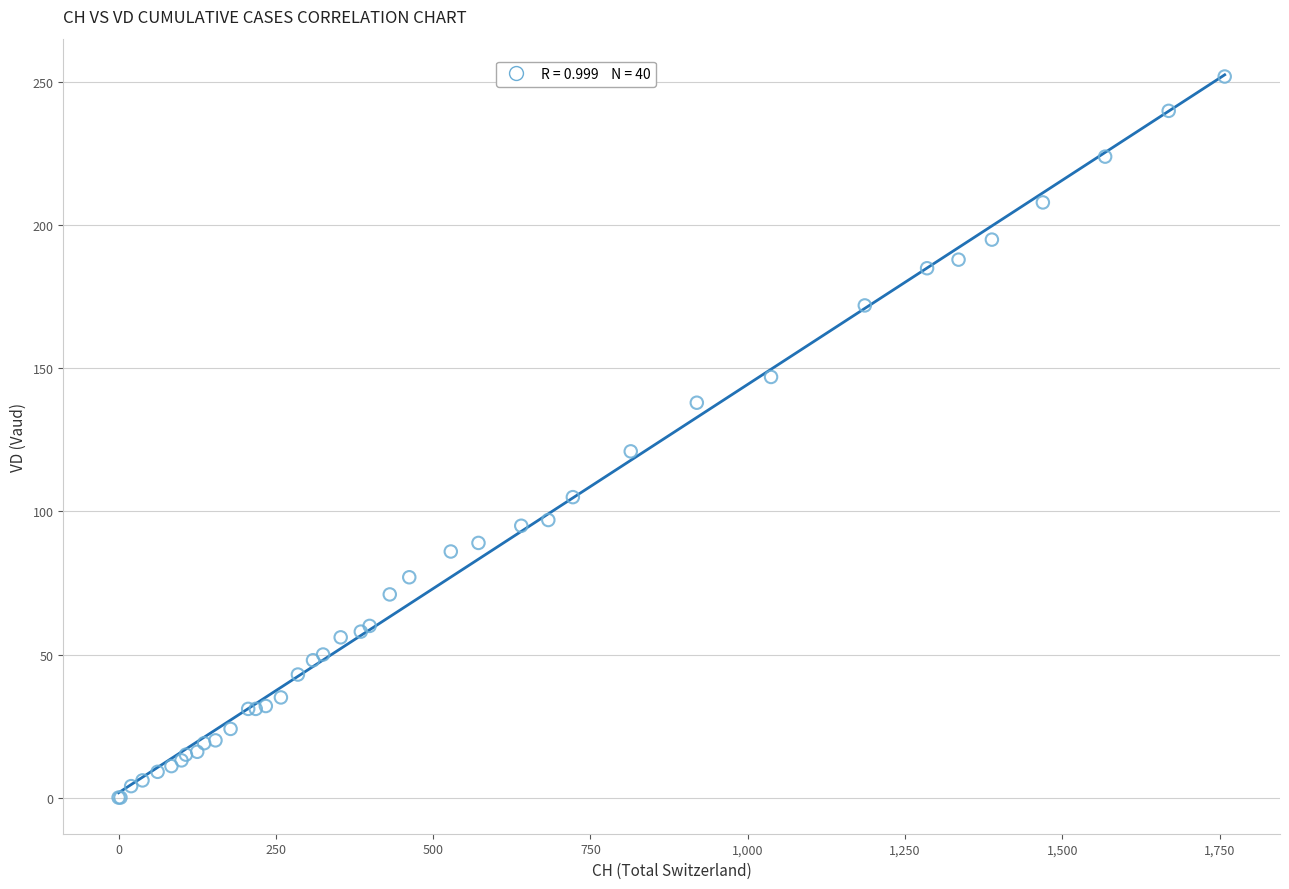

What Y value in the scatter plot is closest to 126?

121